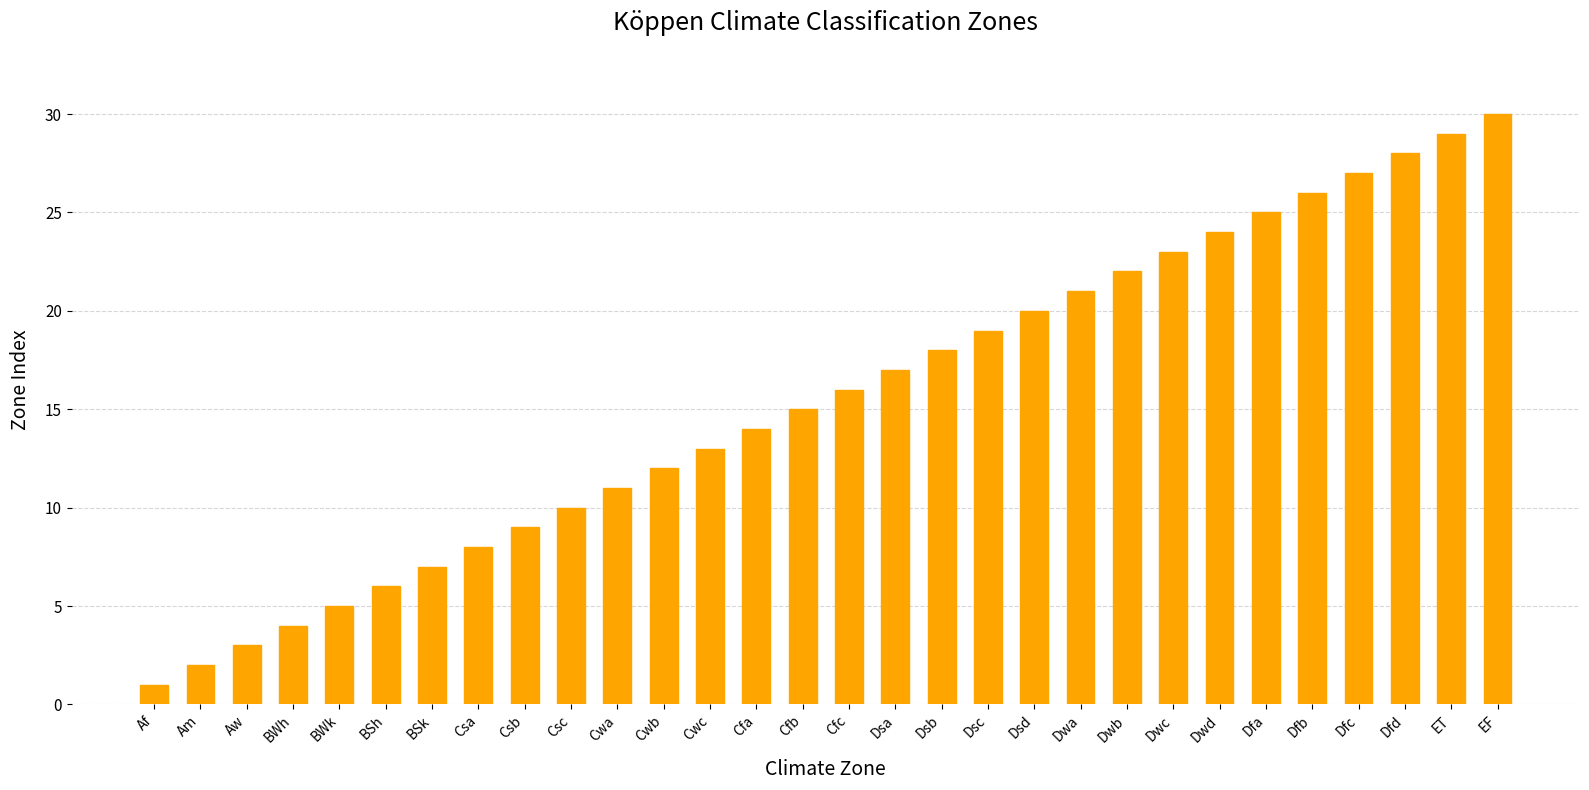

How many bars are there in total?

30